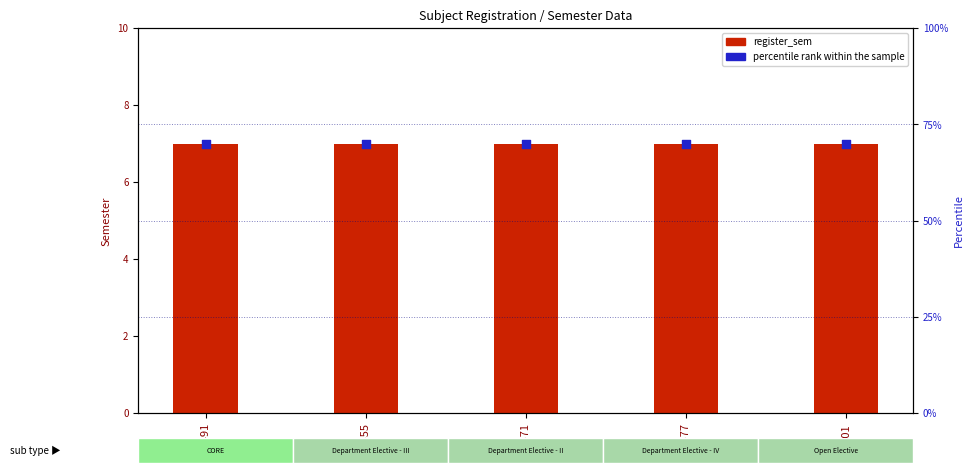

Is the value of percentile rank within the sample at CS577 greater than the value of register_sem at CS571?

Yes